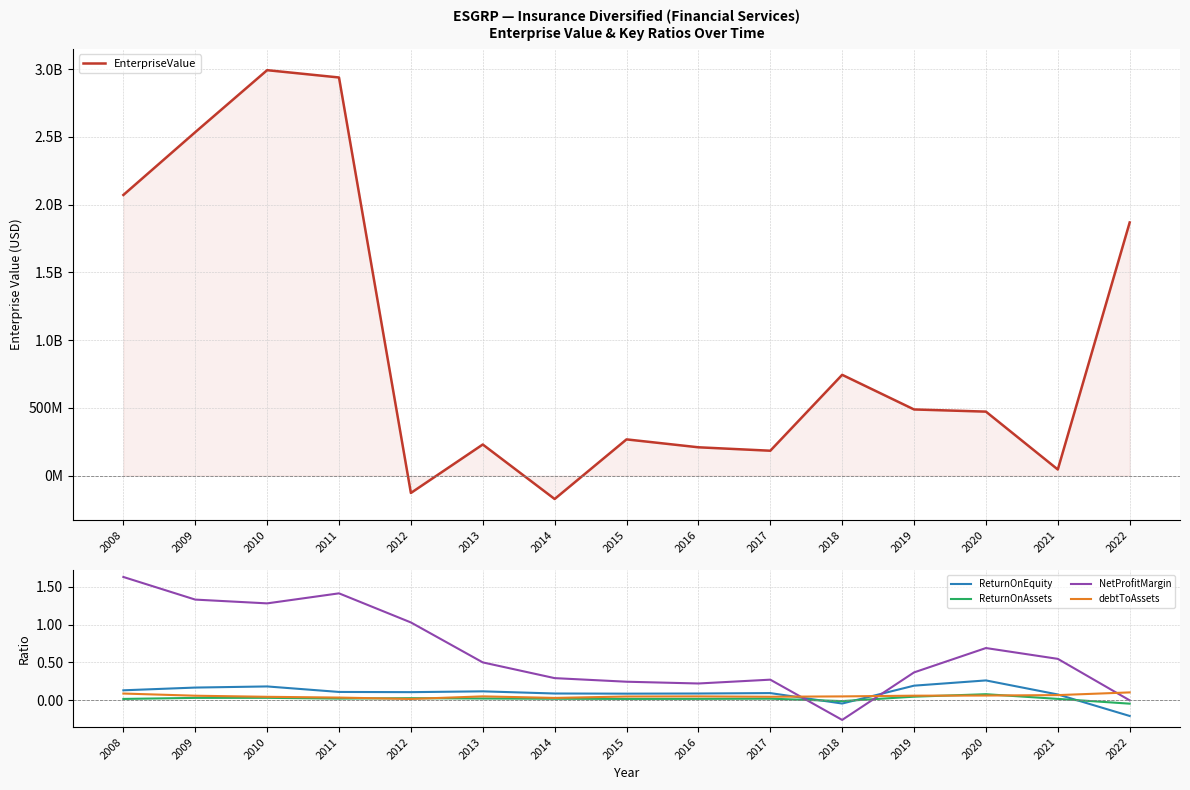

At which label does ReturnOnEquity first exceed 0?

2008